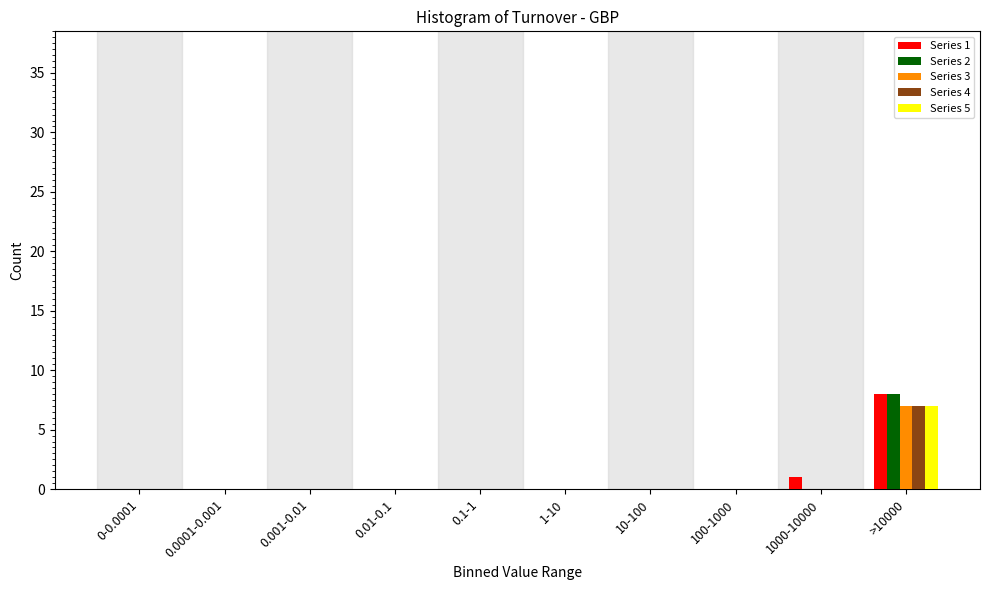

What is the maximum value shown in the chart?

8